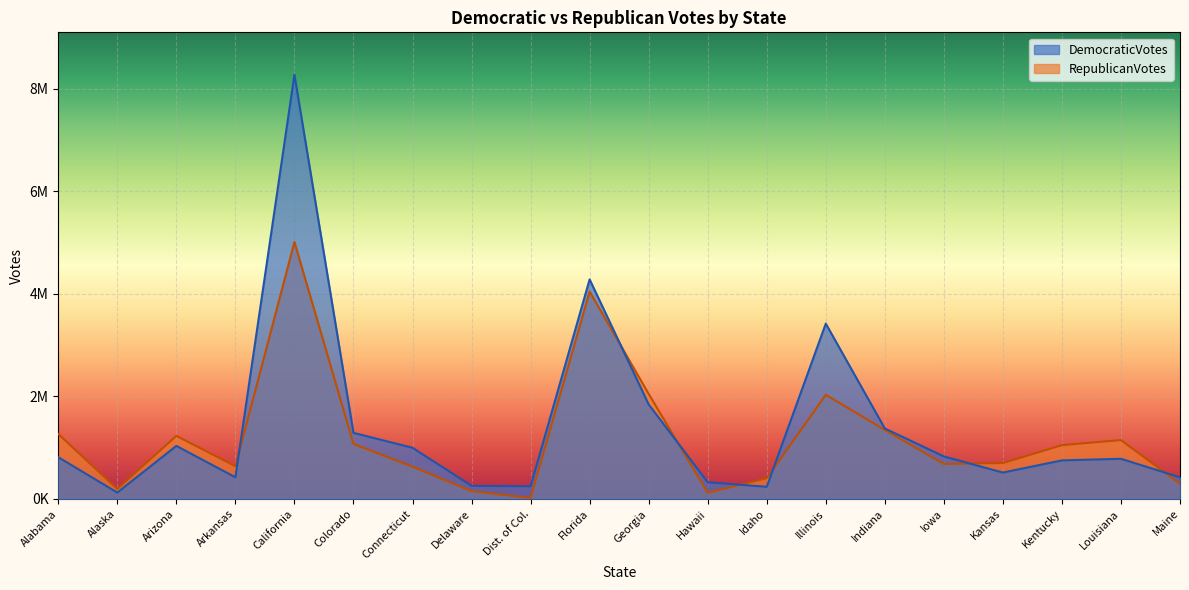

Where does the RepublicanVotes series first go above 1048462?

Alabama